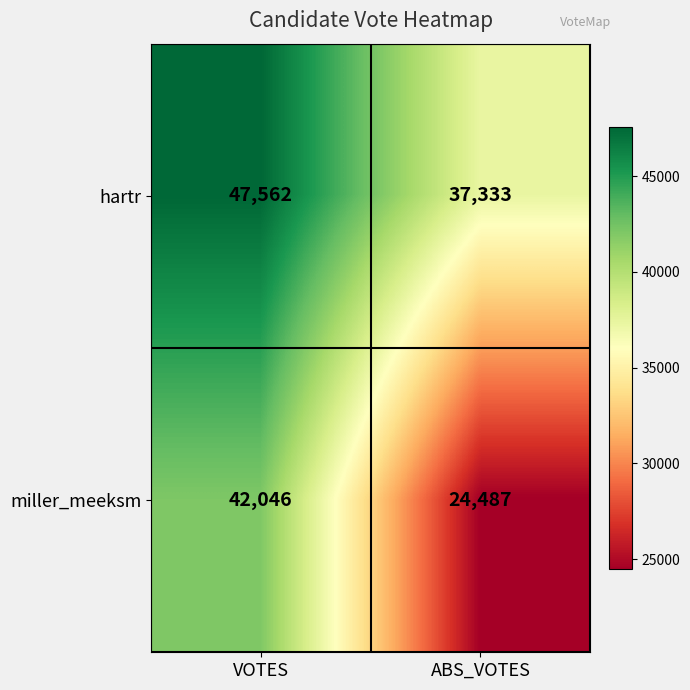

List the series in order of their peak value, lowest first.

miller_meeksm, hartr